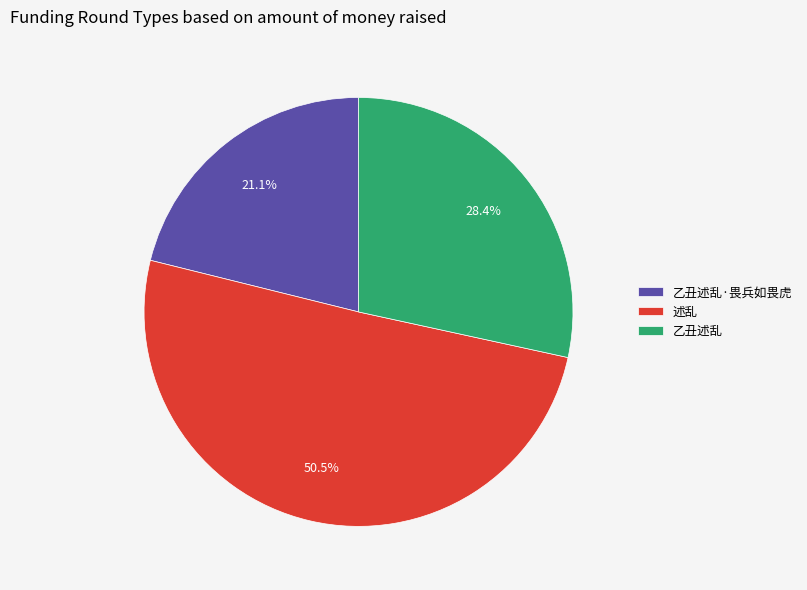

The 述乱 slice represents 37% of the pie. True or false?

False